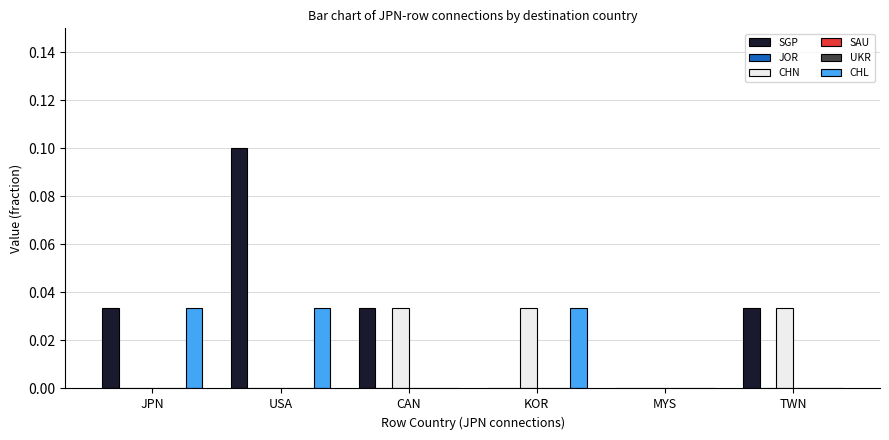

Reading left to right, list all the values displayed in this chart.

SGP: JPN=0.0	USA=0.1	CAN=0.0	KOR=0.0	MYS=0.0	TWN=0.0
JOR: JPN=0.0	USA=0.0	CAN=0.0	KOR=0.0	MYS=0.0	TWN=0.0
CHN: JPN=0.0	USA=0.0	CAN=0.0	KOR=0.0	MYS=0.0	TWN=0.0
SAU: JPN=0.0	USA=0.0	CAN=0.0	KOR=0.0	MYS=0.0	TWN=0.0
UKR: JPN=0.0	USA=0.0	CAN=0.0	KOR=0.0	MYS=0.0	TWN=0.0
CHL: JPN=0.0	USA=0.0	CAN=0.0	KOR=0.0	MYS=0.0	TWN=0.0